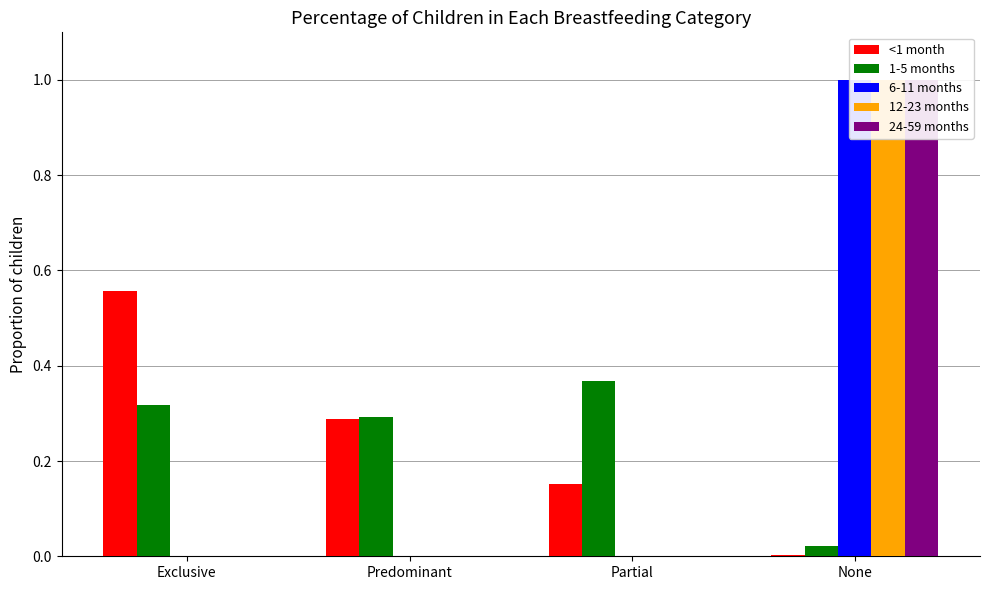

What is the maximum value for <1 month?

0.6